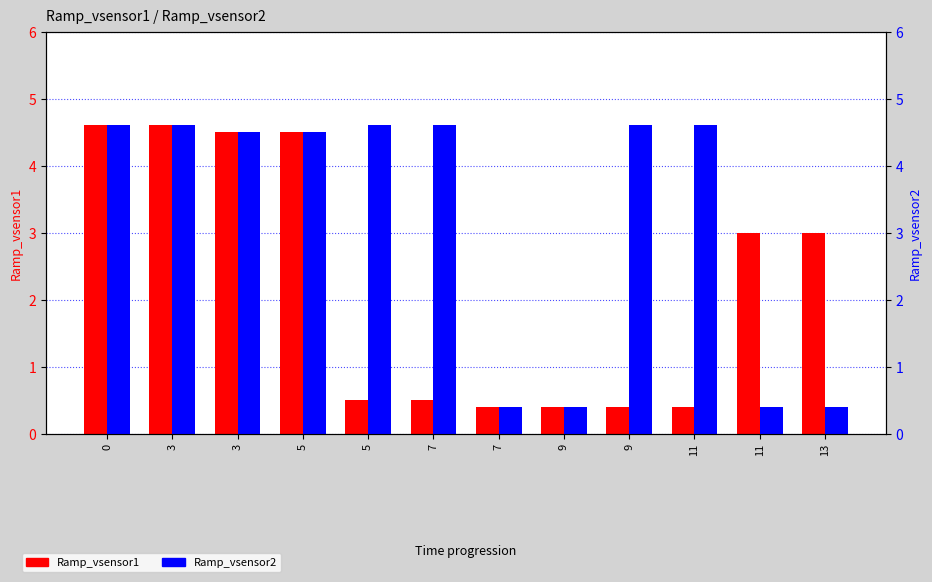

At how many categories does at least one series exceed 4?

8